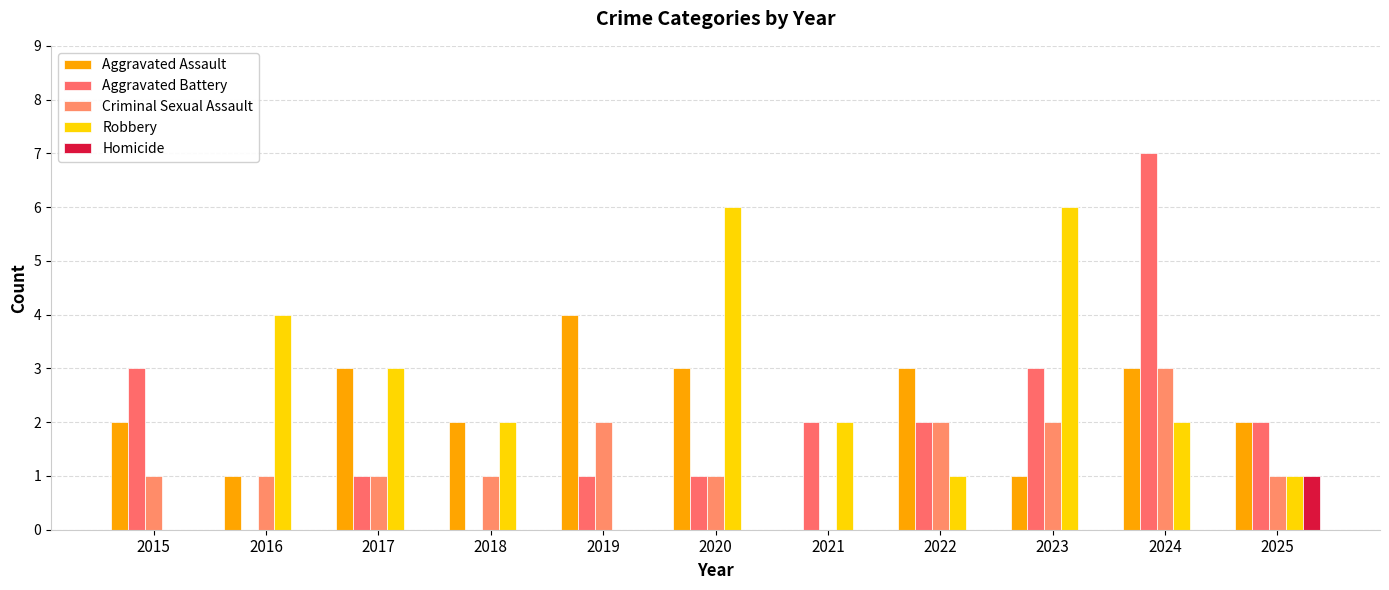

List the series in order of their peak value, lowest first.

Homicide, Criminal Sexual Assault, Aggravated Assault, Robbery, Aggravated Battery